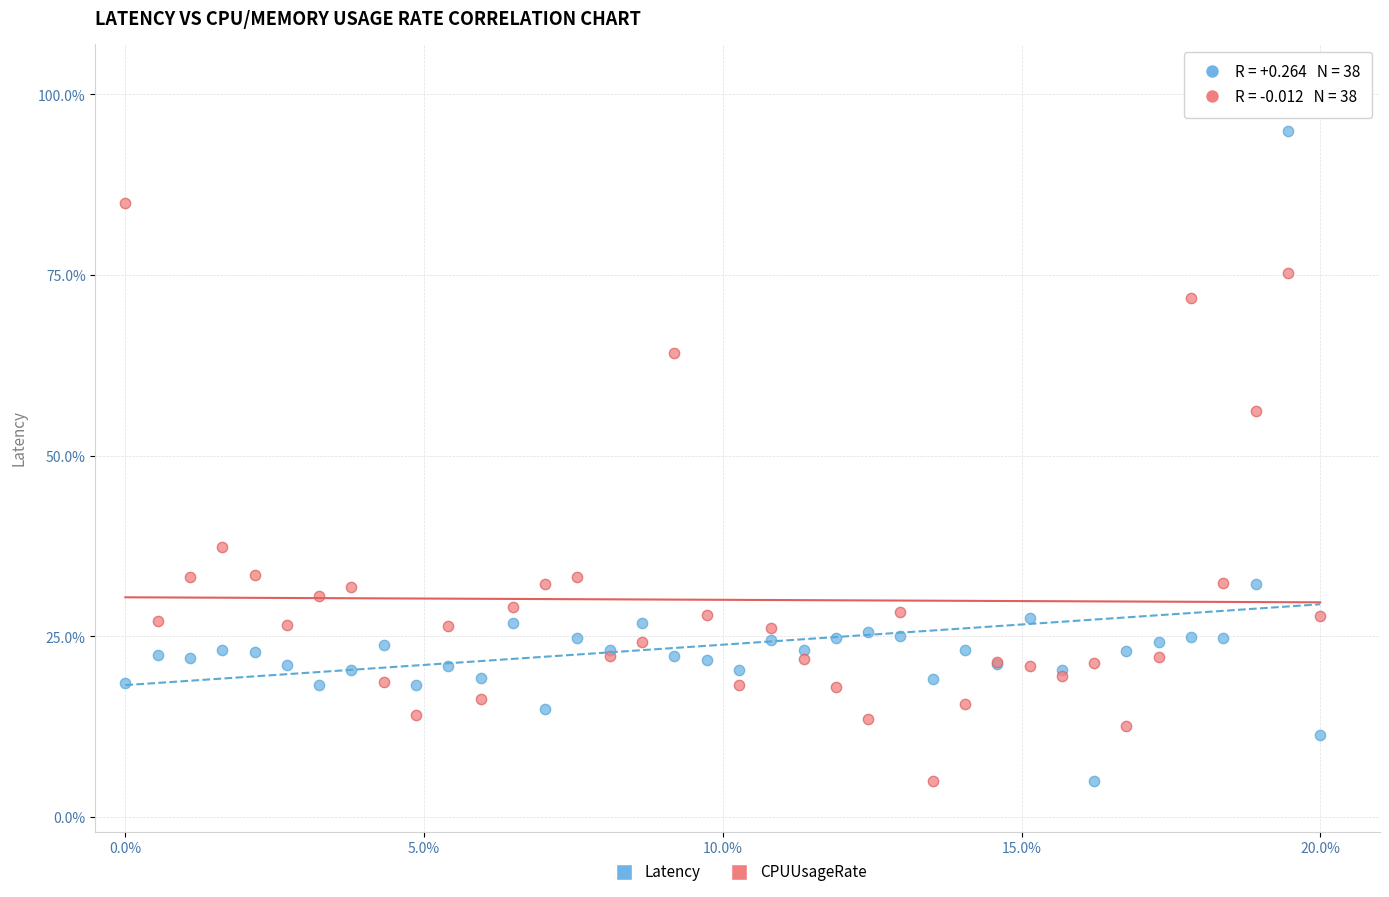

What is the X range (max minus min) for the scatter plot?

20.0